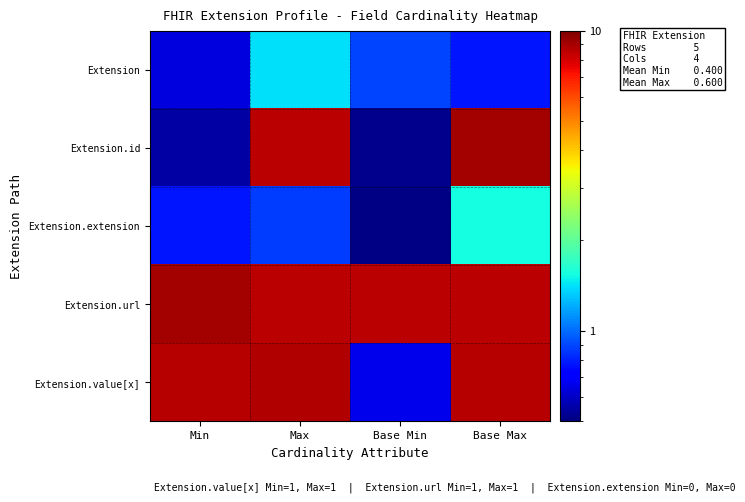

What is the greatest value displayed?

9.1